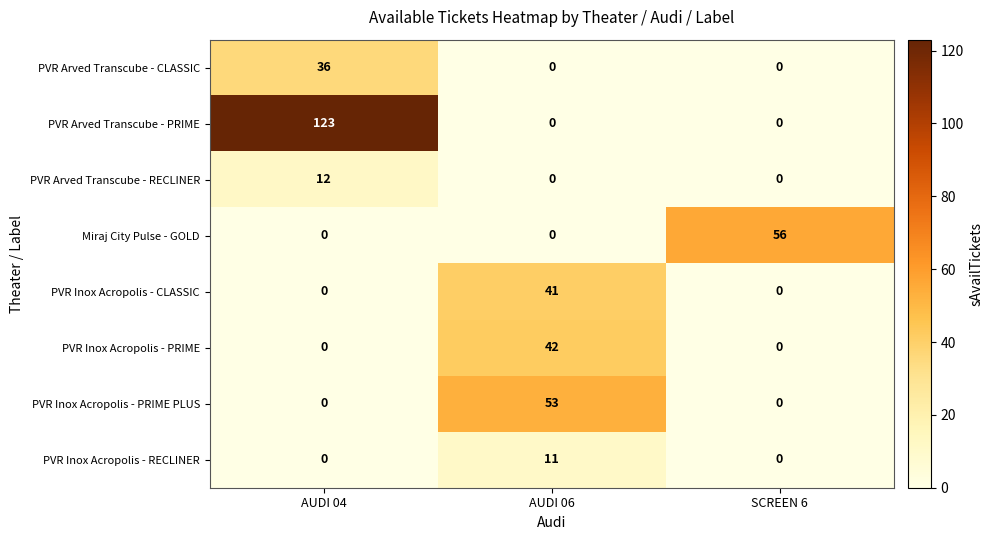

Which category has the highest value across all series?

AUDI 04